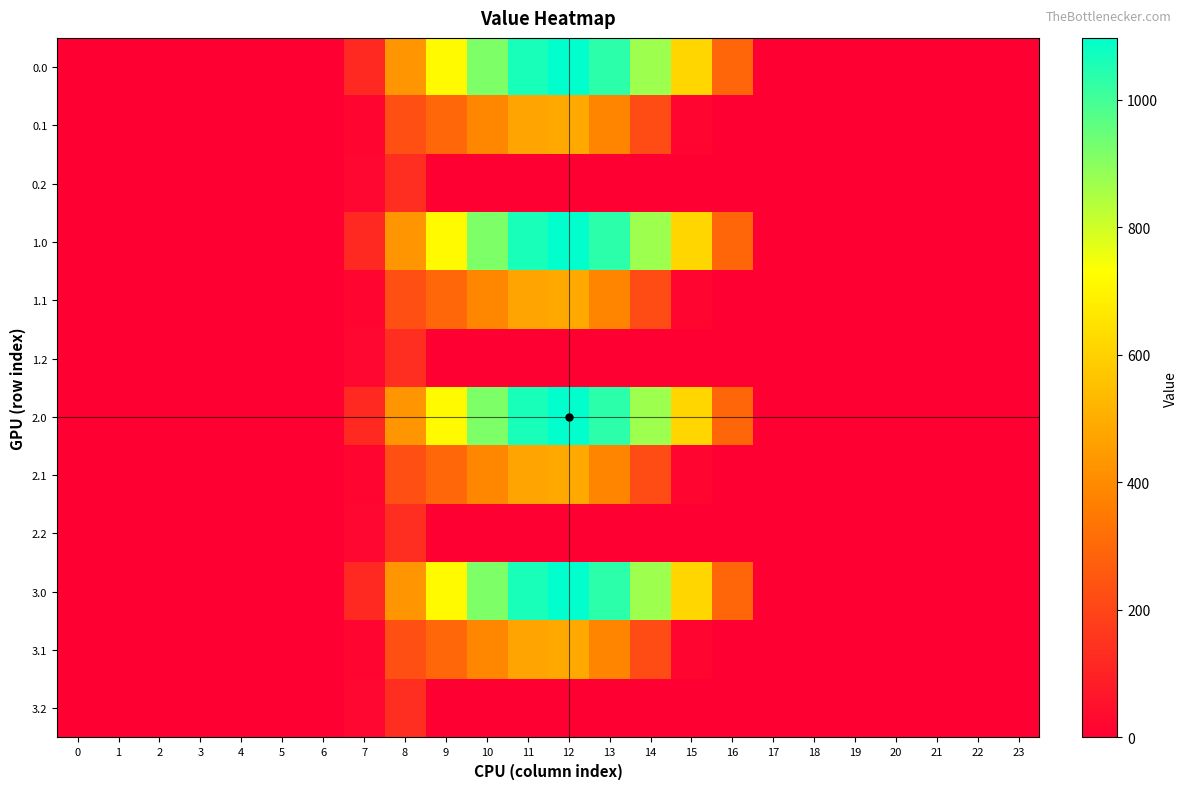

What is the maximum value shown in the chart?

1096.7